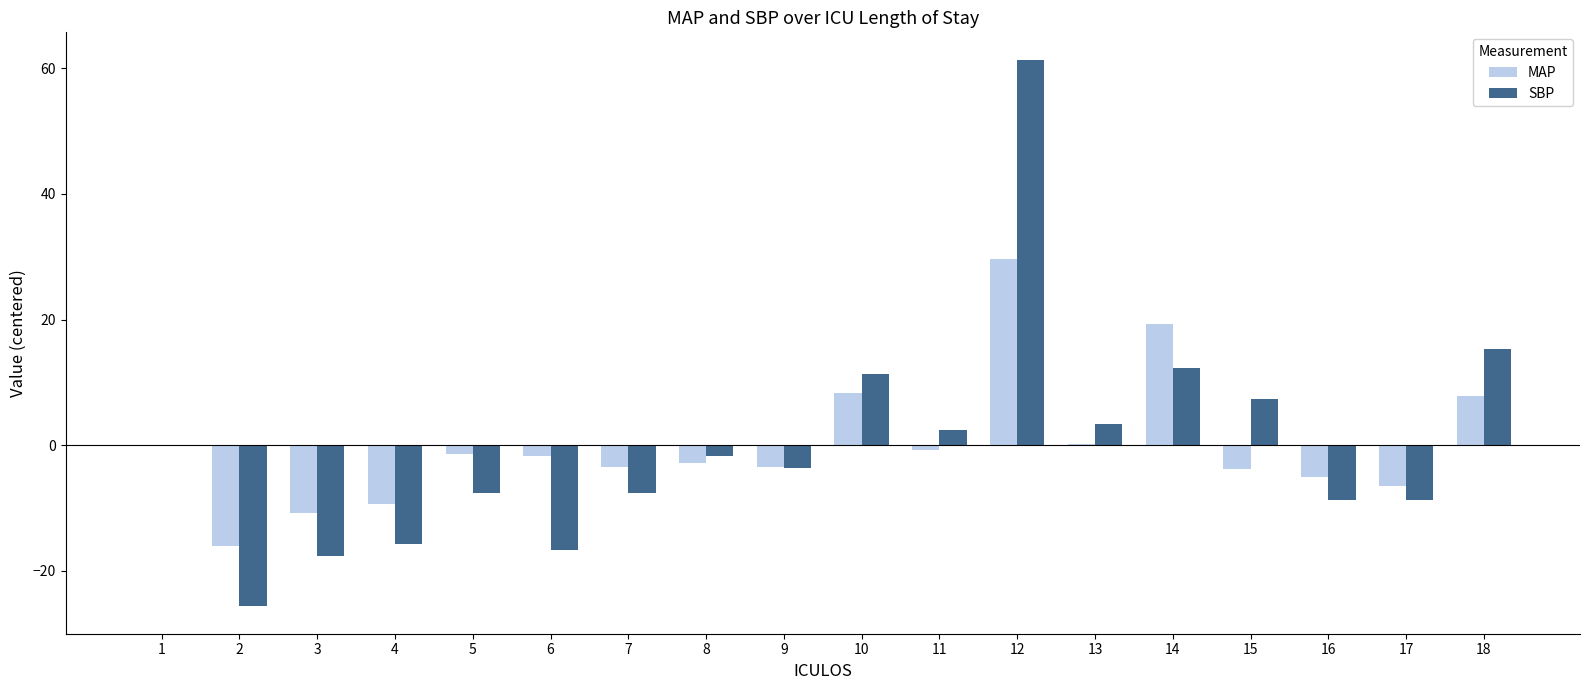

Which series changed the most between 11 and 17?

SBP